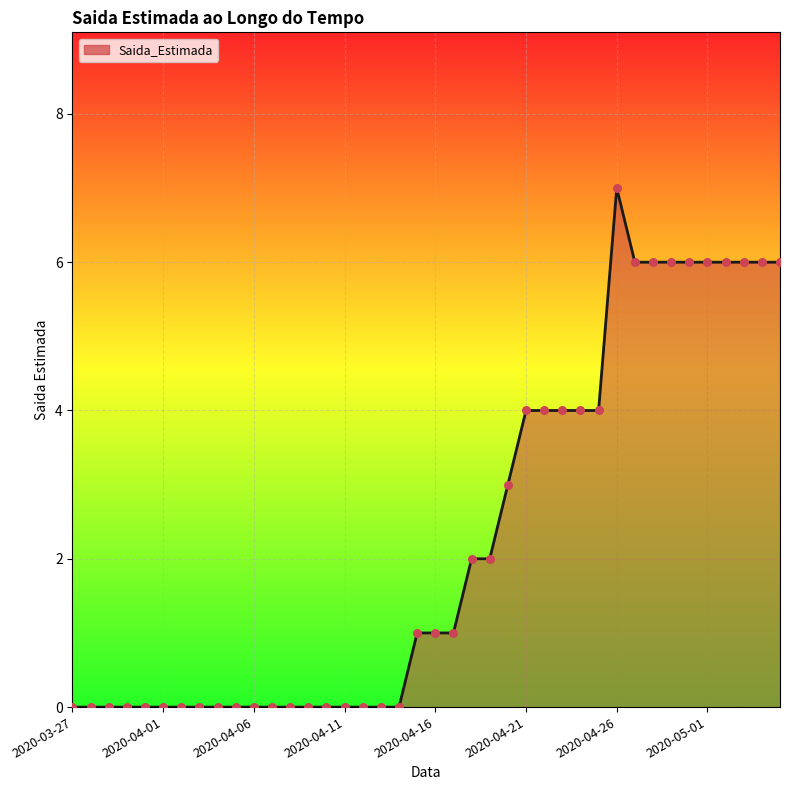

What is the difference between the maximum and minimum values?

7